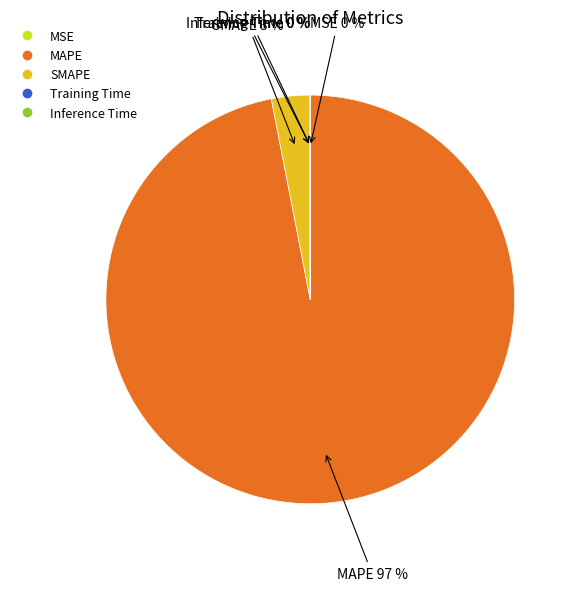

To the nearest percent, what portion does MAPE represent?

97%